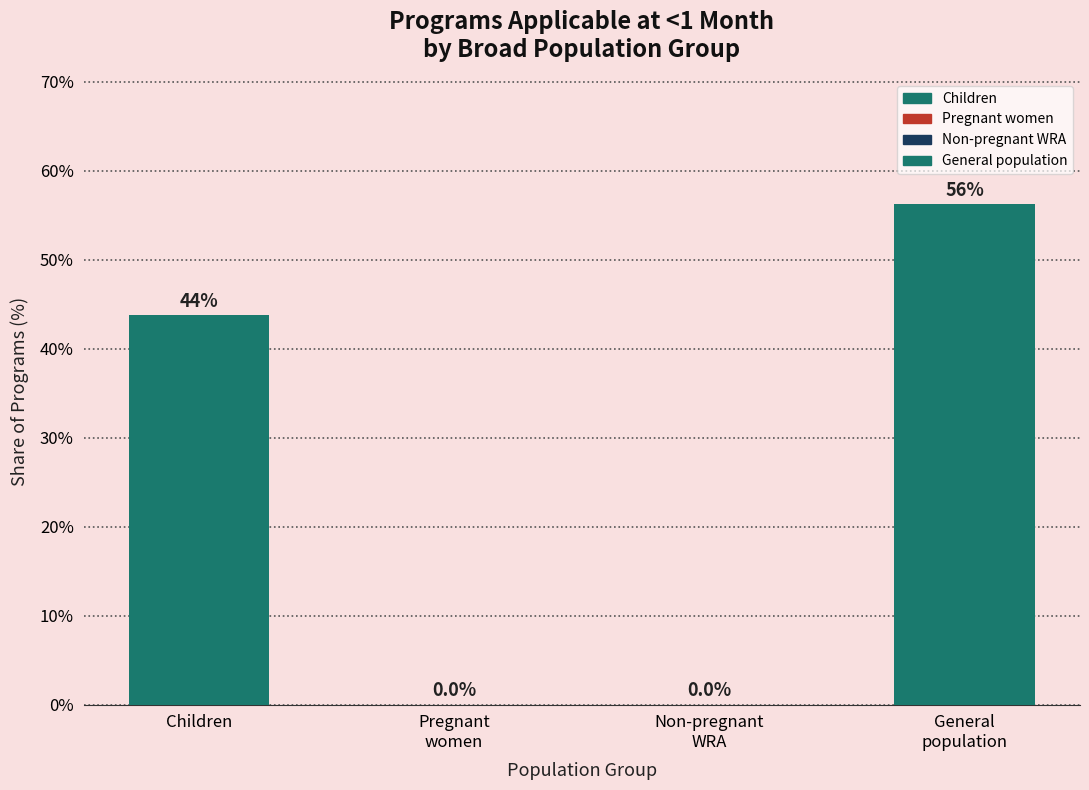

At which label does the data first exceed 43?

Children